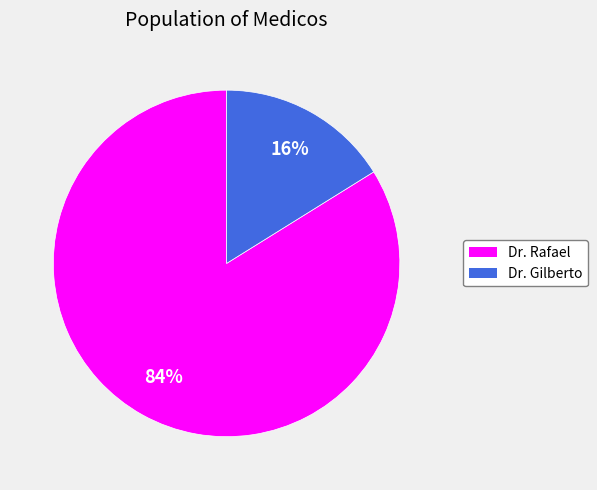

Between Dr. Rafael and Dr. Gilberto, which is larger?

Dr. Rafael